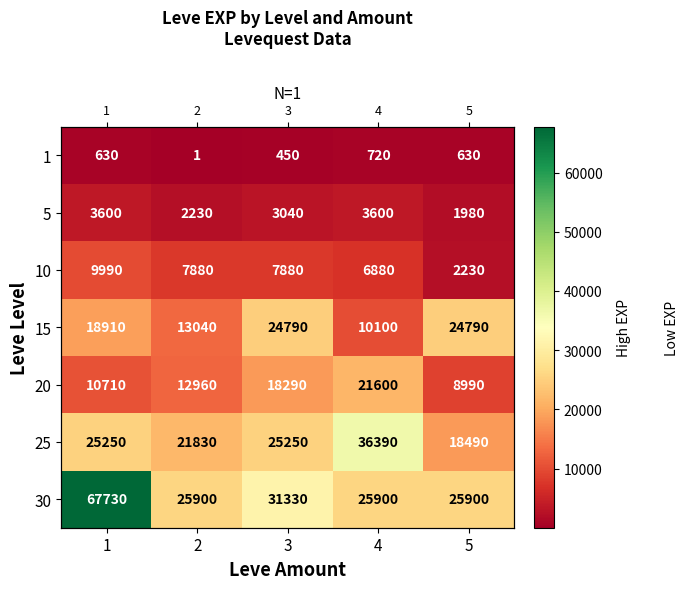

At which label does 30 reach its peak?

1